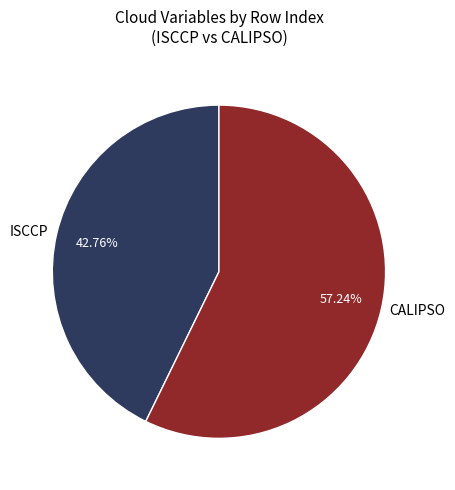

To the nearest percent, what is the average slice percentage?

50%